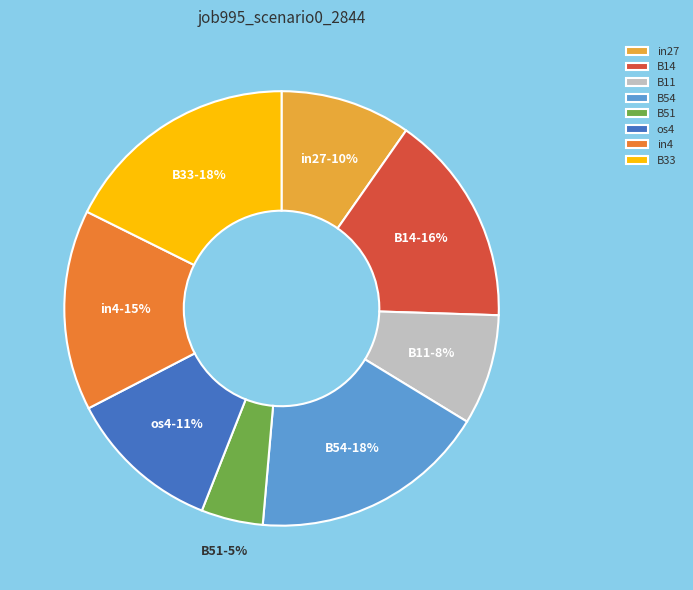

Between B11 and B33, which is larger?

B33